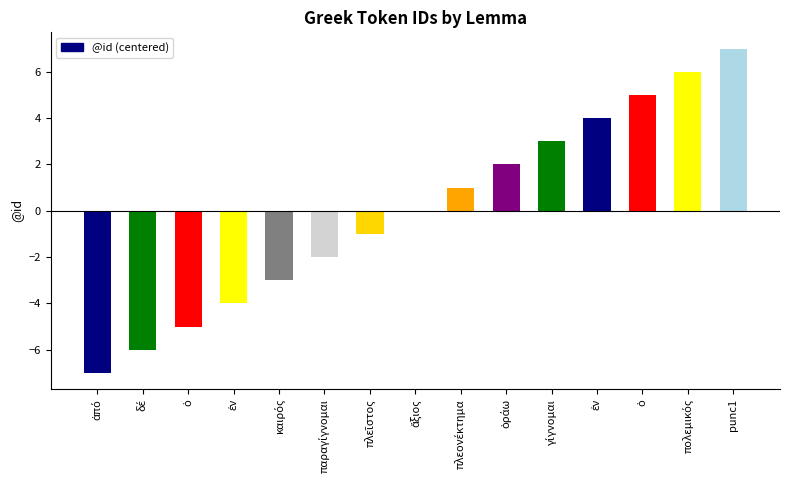

How many distinct data groups are displayed?

1